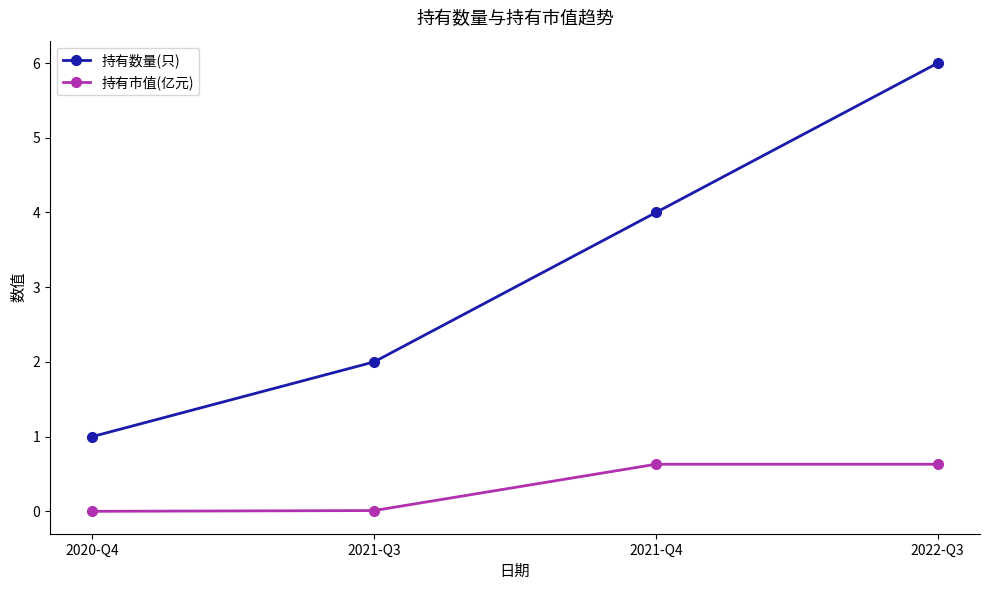

What is the difference between the 持有市值(亿元) values at 2020-Q4 and 2022-Q3?

0.6